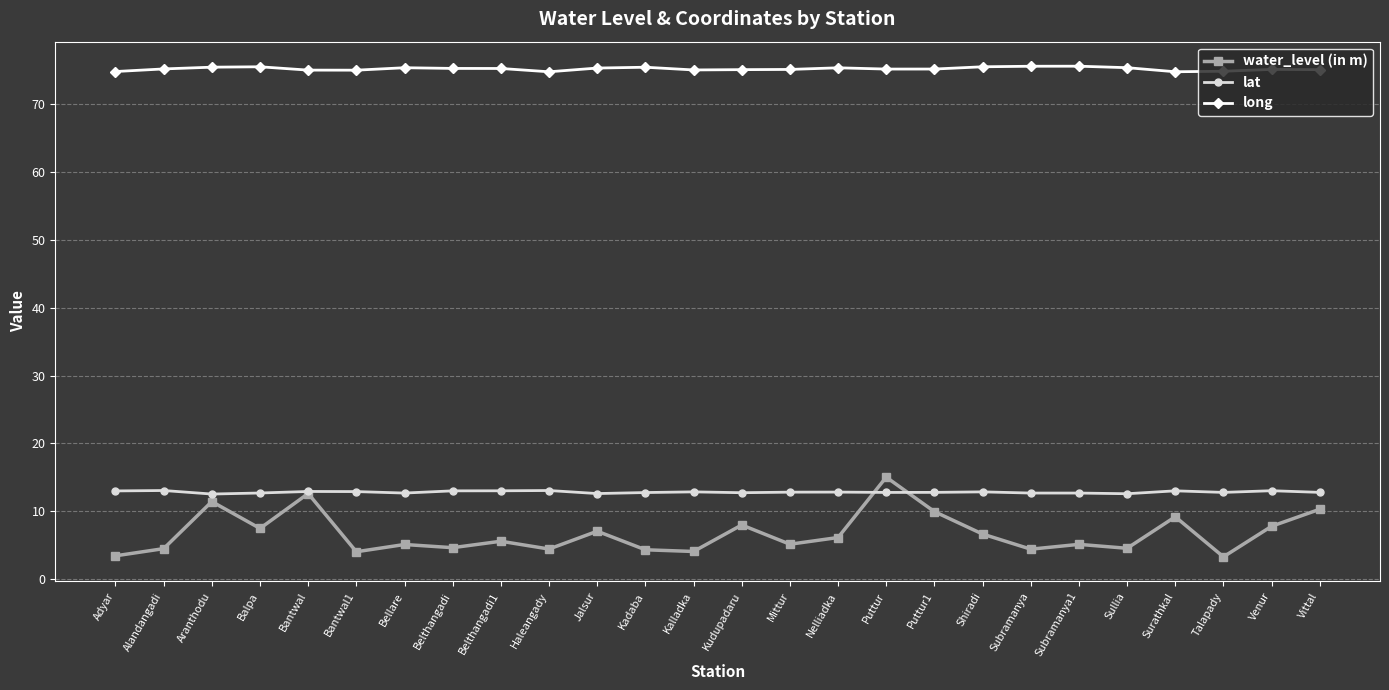

What is the difference between the second highest and second lowest values in the lat series?

0.5